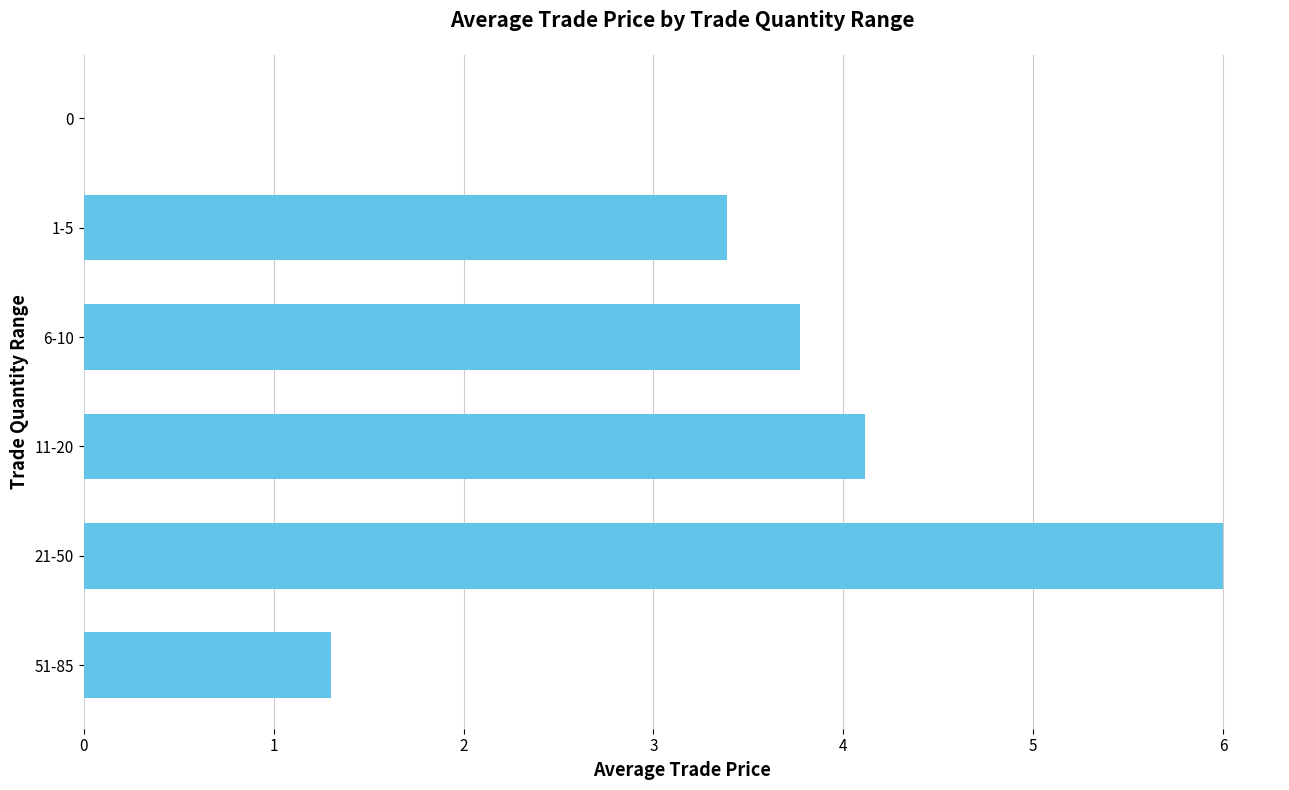

What is the sum of all values?

18.6